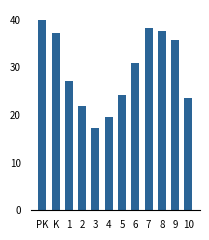

What is the sum of all values?

353.0